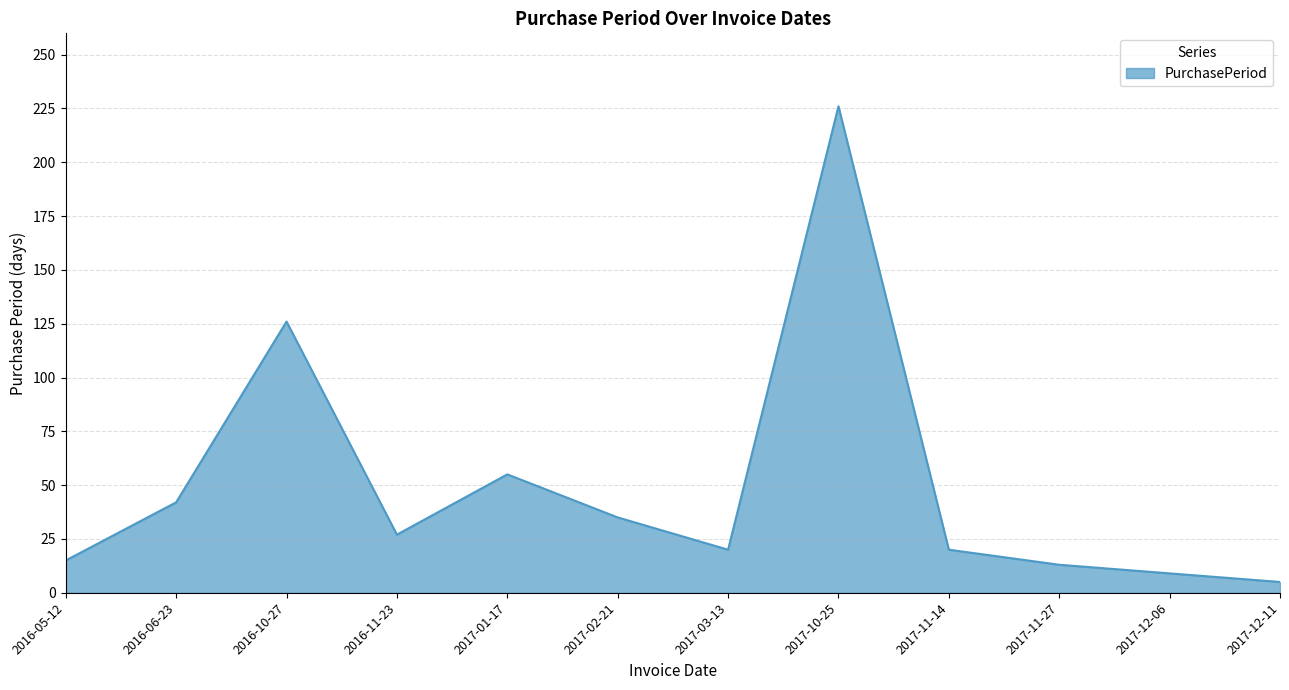

What is the ratio of the value at 2017-02-21 to the value at 2016-11-23?

1.3